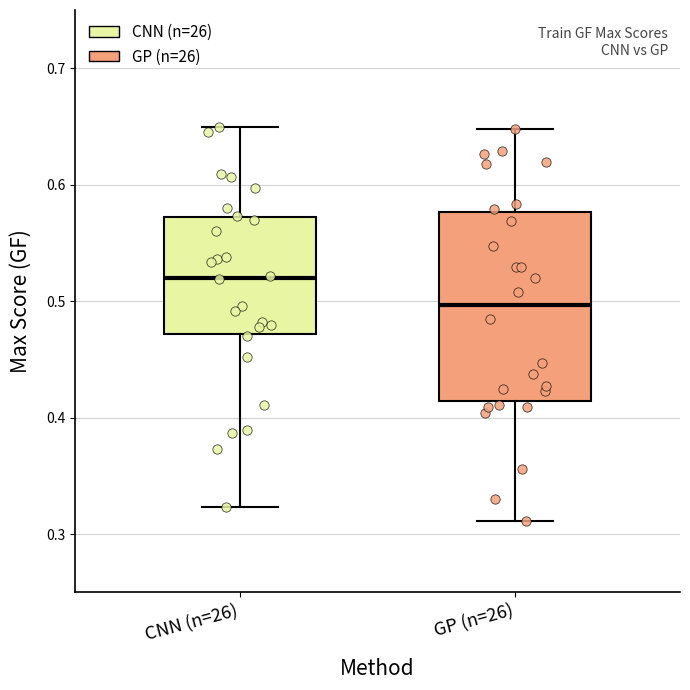

Which box's median line is the highest?

CNN (n=26)